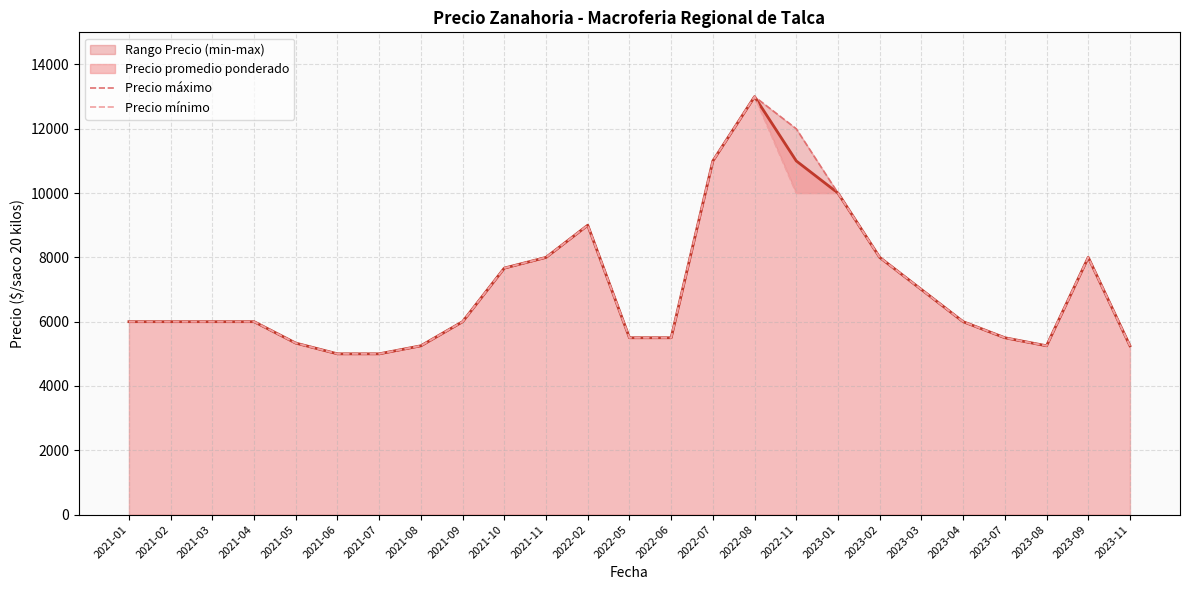

Where does the Precio máximo series first go above 6000?

2021-10